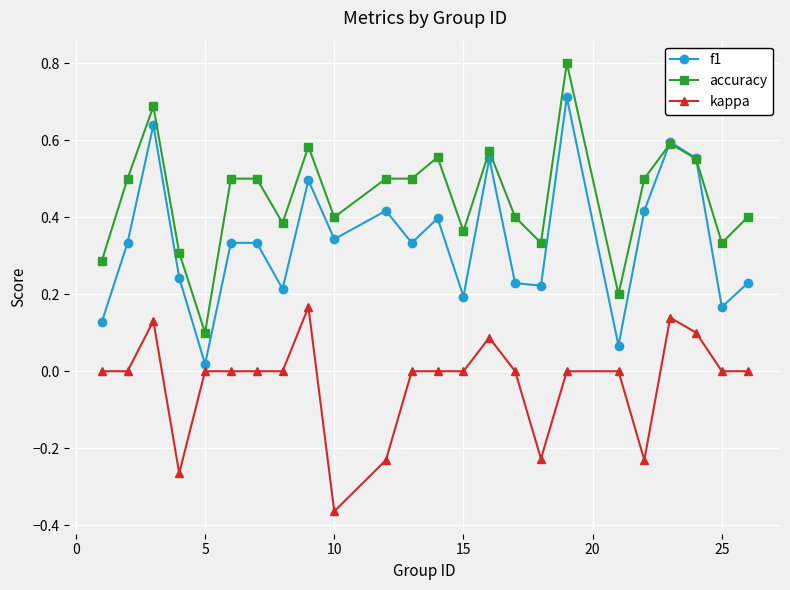

In f1, how many points are lower than both neighbors (excluding endpoints)?

8